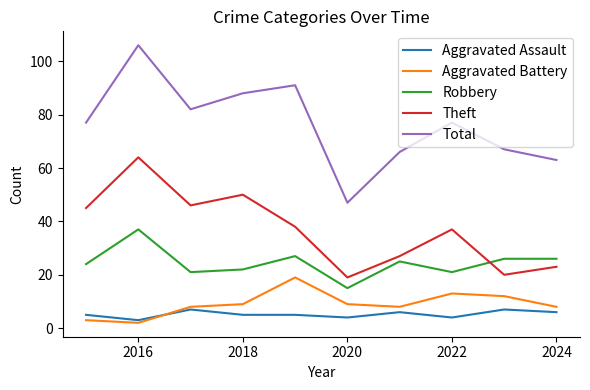

True or false: Aggravated Battery and Total intersect in this chart.

False